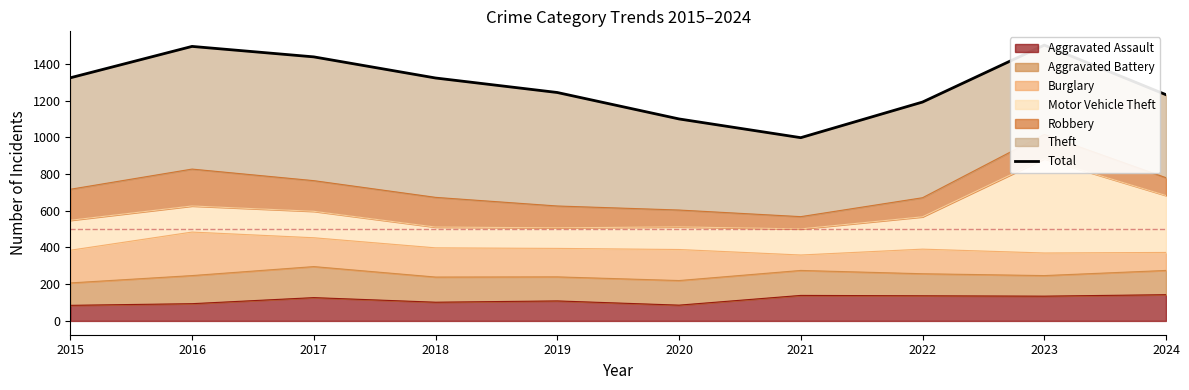

What is the minimum value shown in the chart?

998